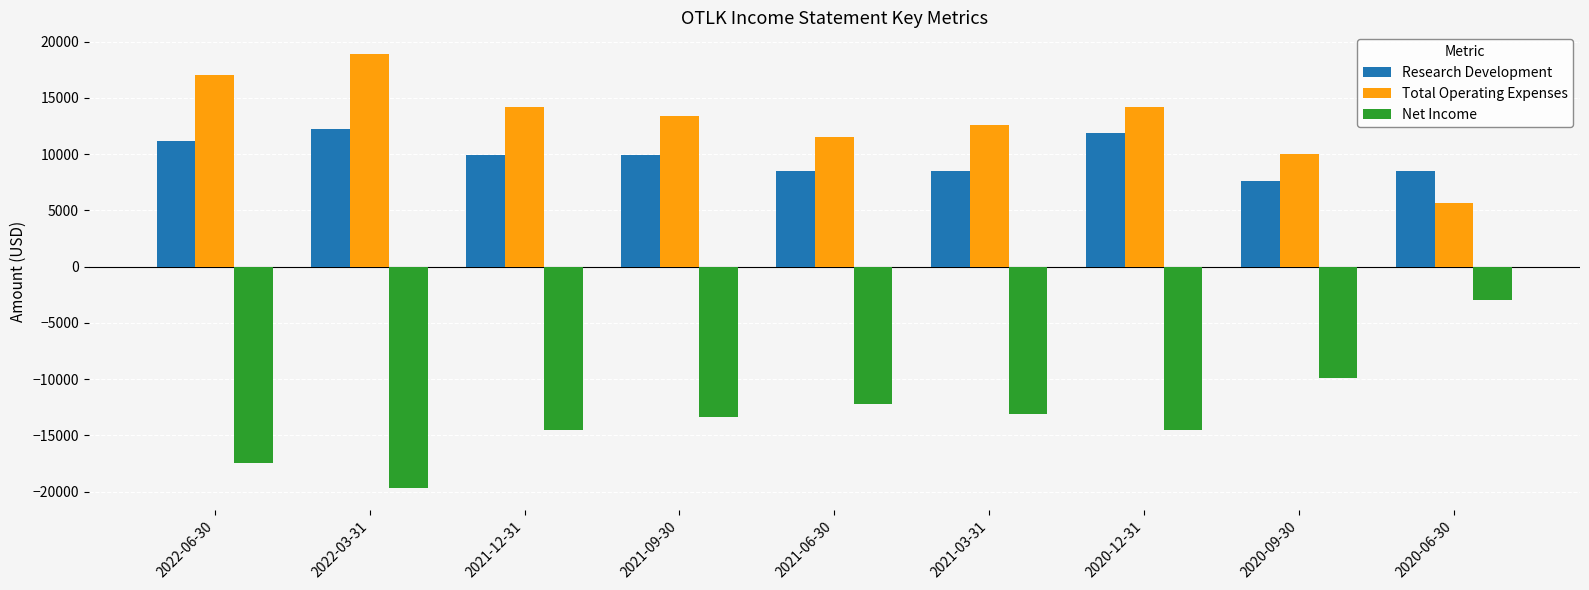

What is the sum of the Research Development values at 2021-12-31 and 2022-03-31?

22100